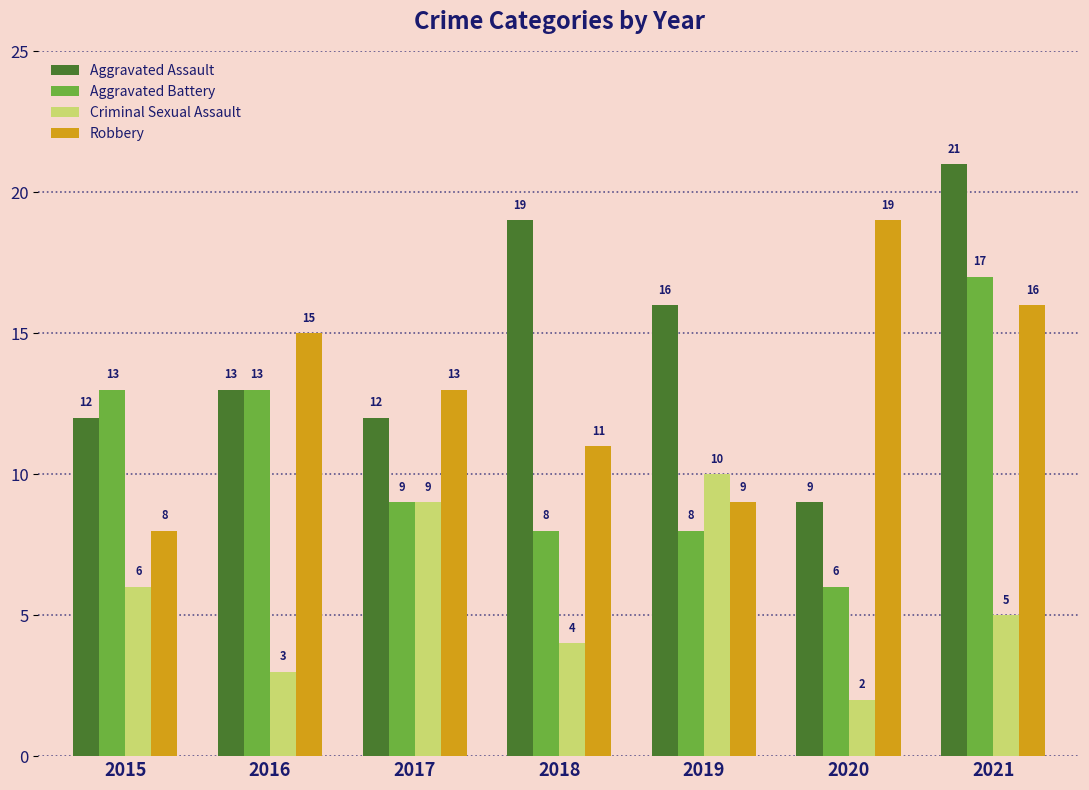

Which series changed the most between 2015 and 2017?

Robbery